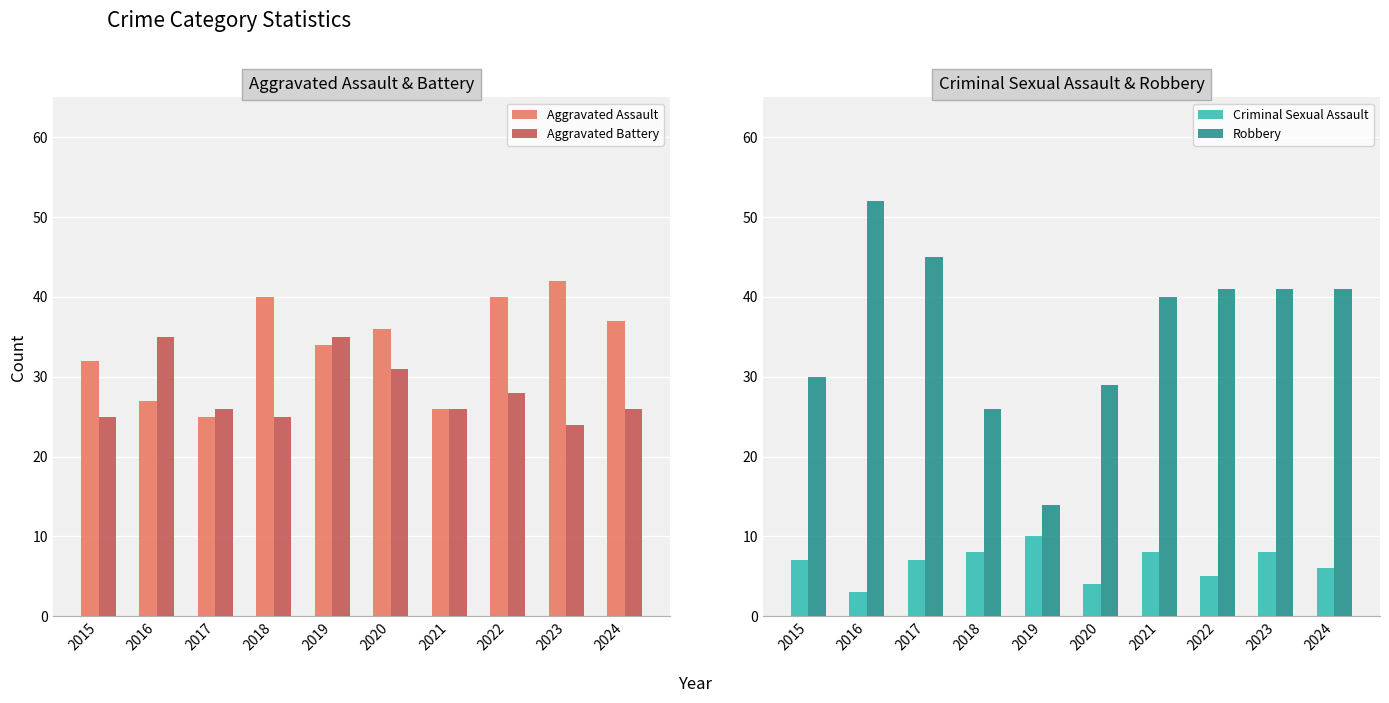

What is the value of the Criminal Sexual Assault bar at the 8th from the left?

5